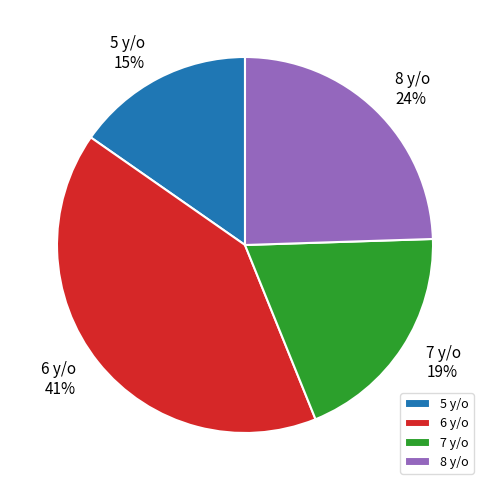

Do 5 y/o and 7 y/o together represent more than half of the pie?

No